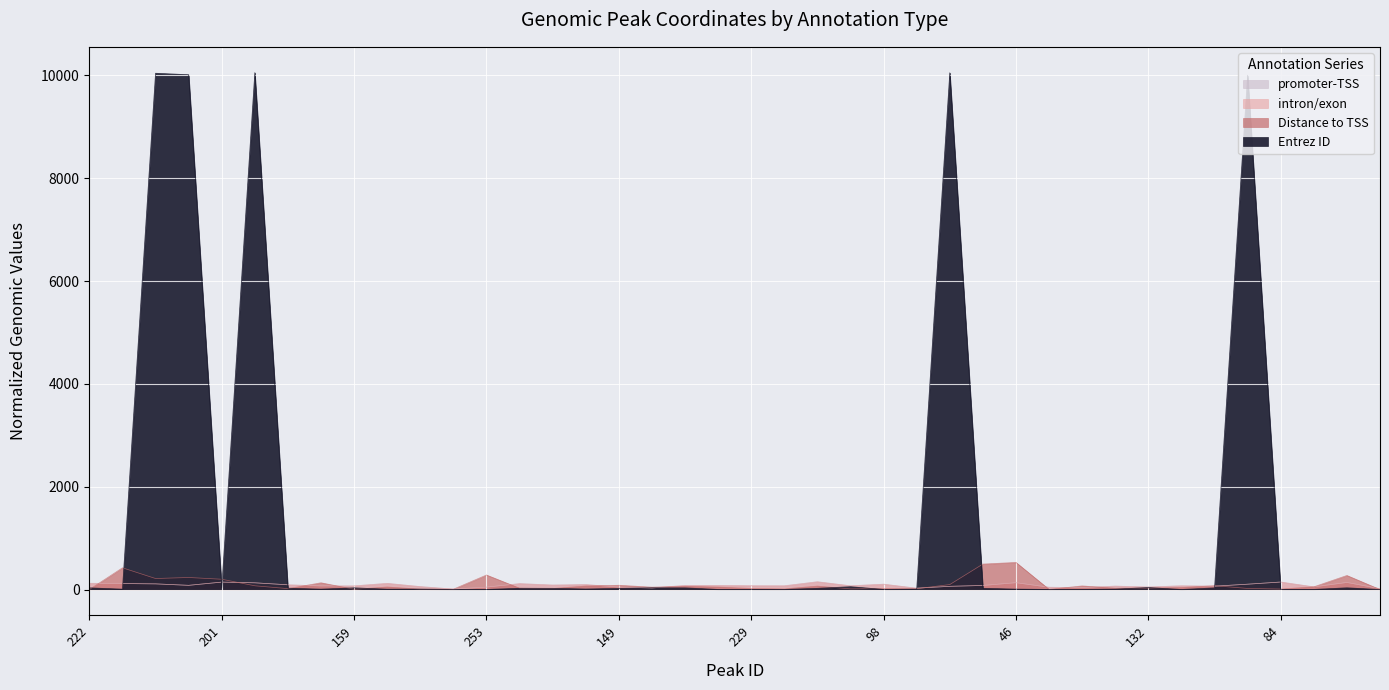

Between 98 and 86, which is larger?

98